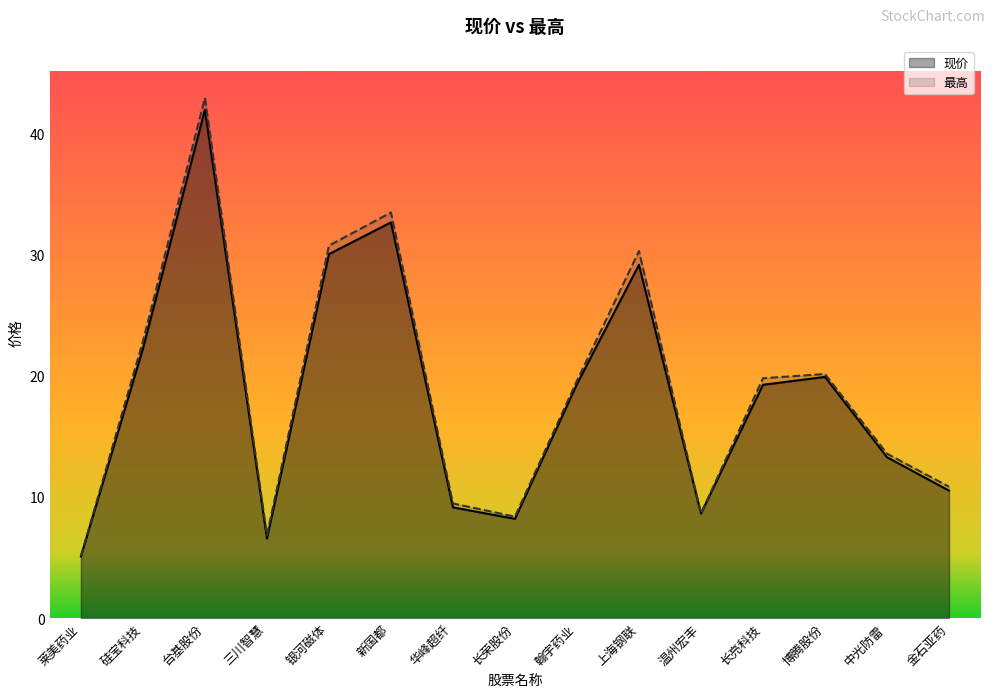

Which label corresponds to the largest value in the chart?

台基股份